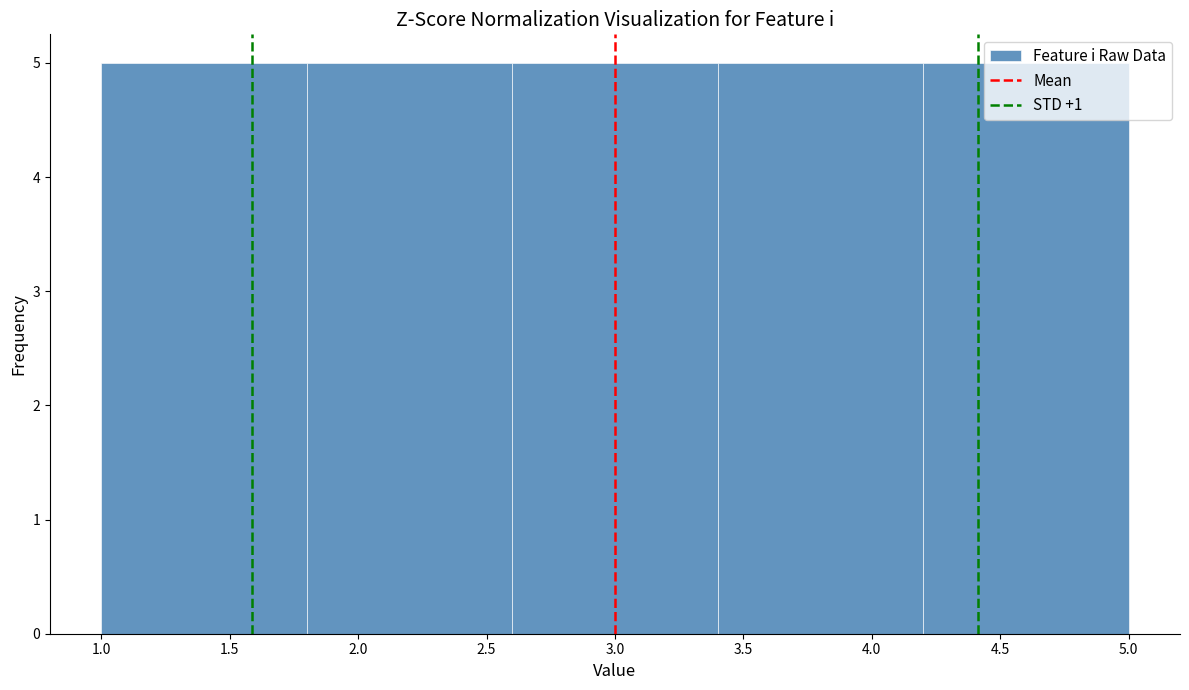

What is the height of the bar covering 1.0 to 1.8 on the x-axis? The values are not printed on the chart, so give them approximately, as read against the axis.

5